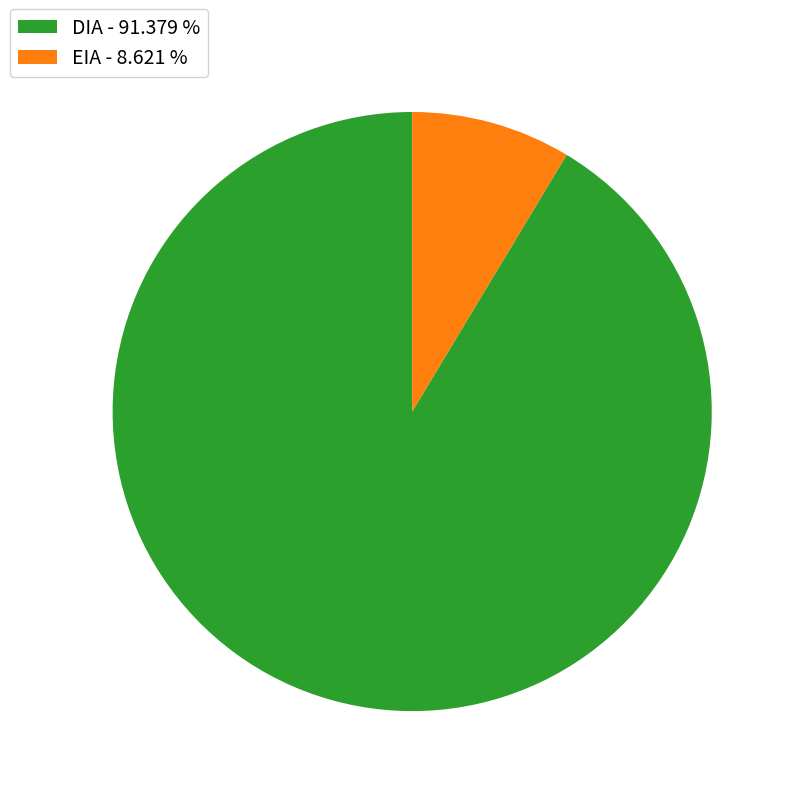

Does DIA represent more than half of the total?

Yes